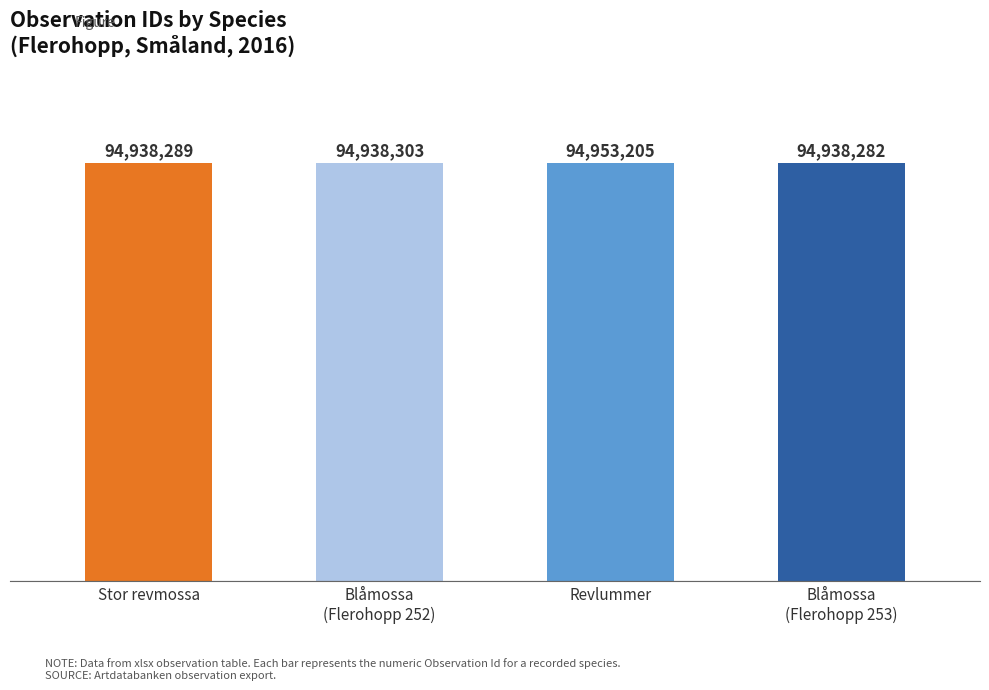

Which has a higher value, Blåmossa
(Flerohopp 253) or Stor revmossa?

Stor revmossa